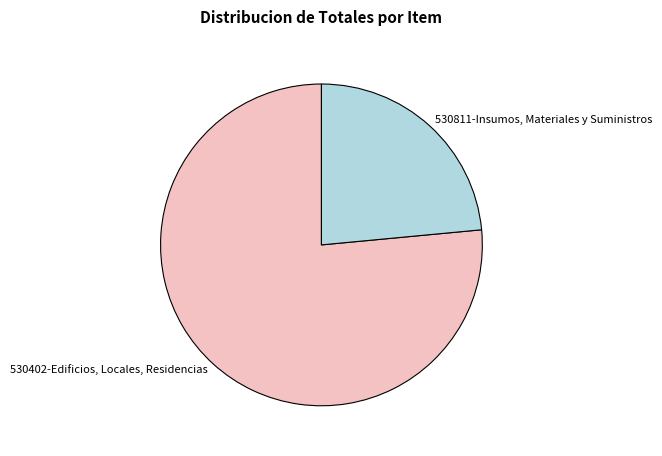

Which slice is the largest?

530402-Edificios, Locales, Residencias